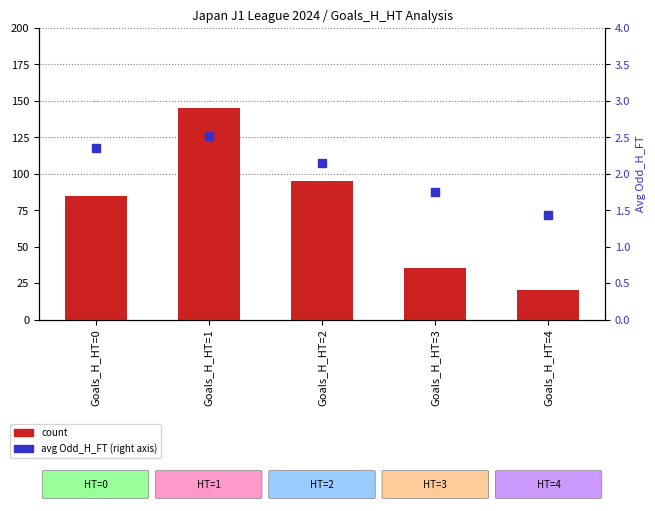

Which series contains the lowest Y value?

avg Odd_H_FT (right)